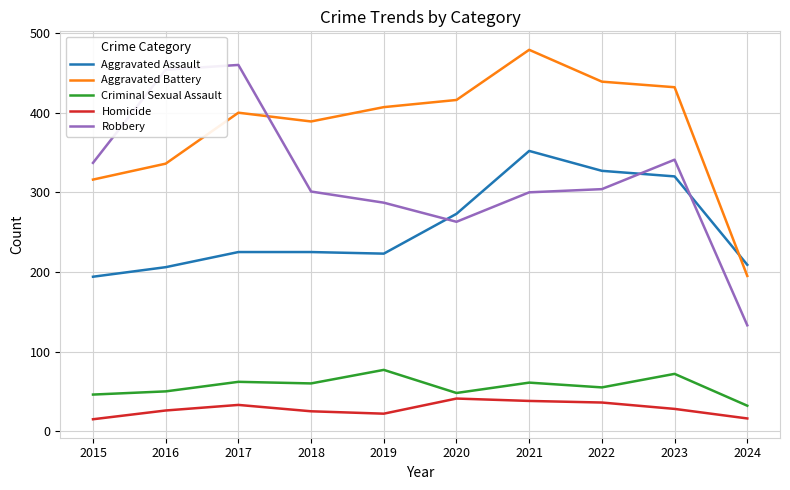

What is the difference between the highest and lowest values at 2019?

385